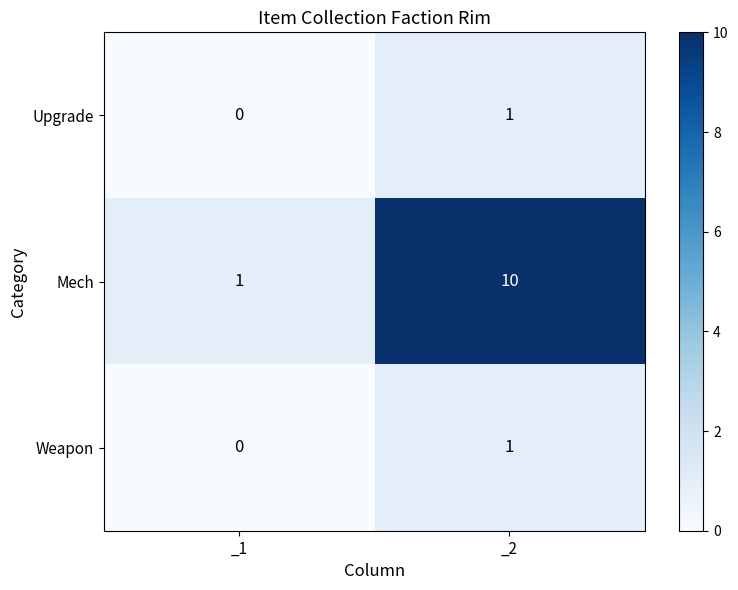

At which category does the chart reach its minimum across all series?

_1